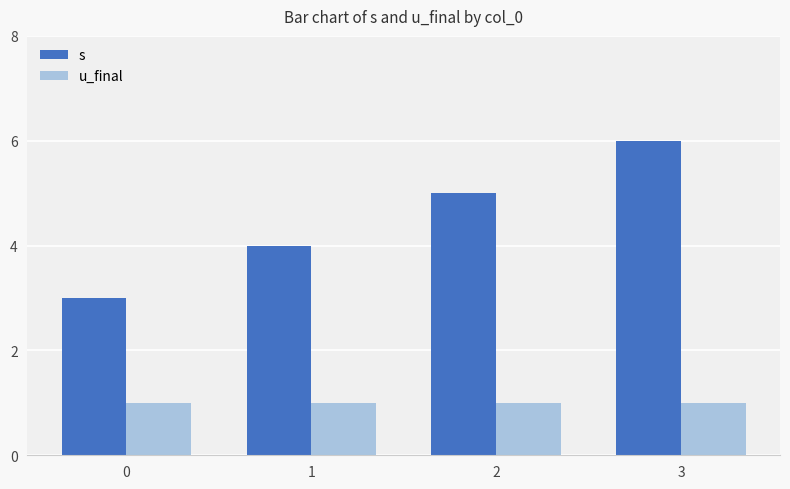

What is the spread (max minus min) of values at 3?

5